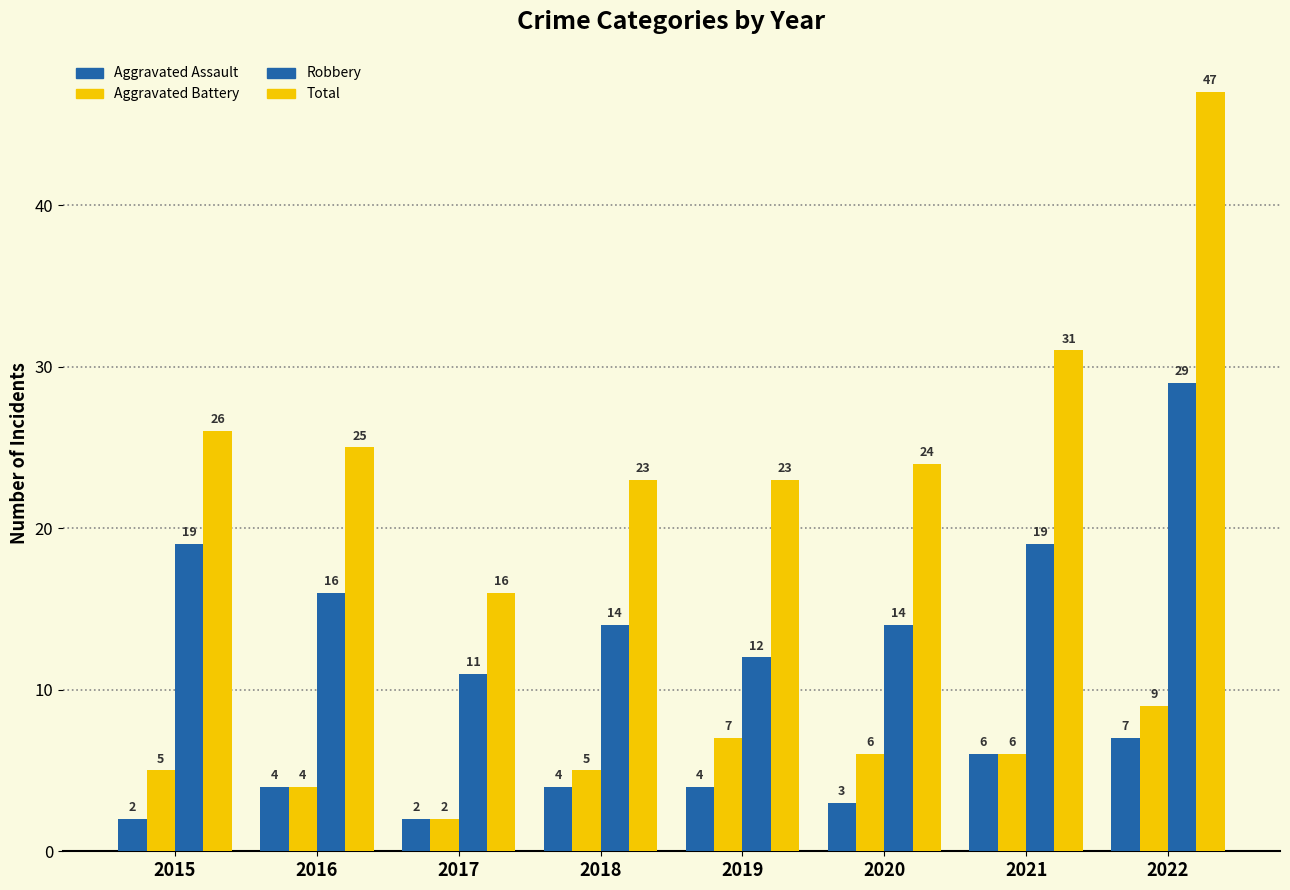

Count the number of categories in the chart.

8